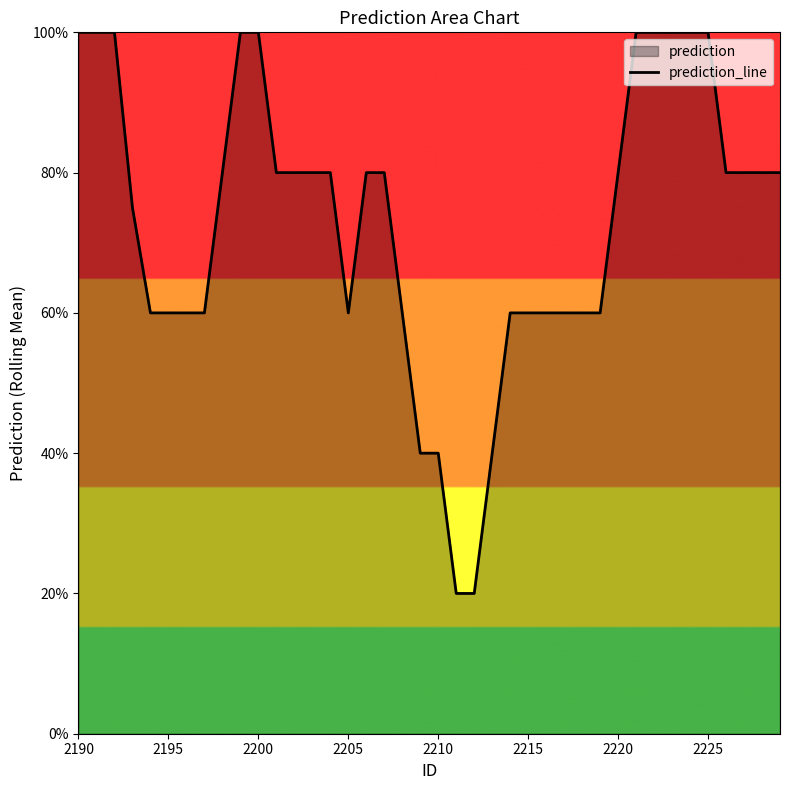

What is the difference between the maximum and second lowest values?

0.8